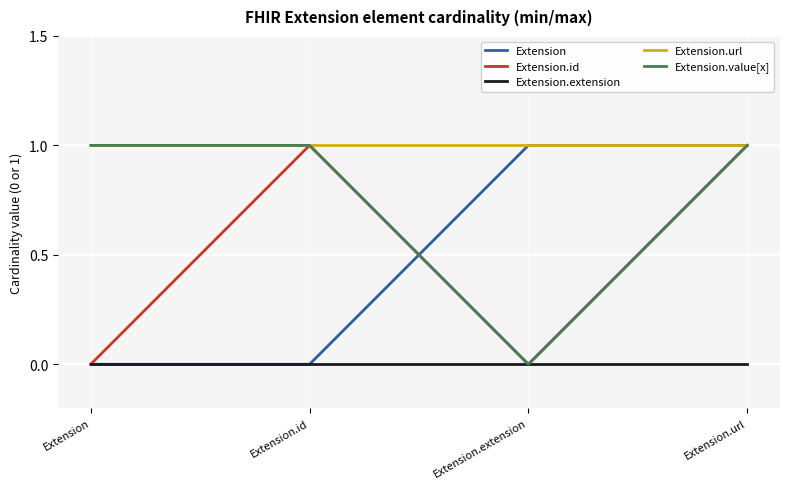

What is the sum of the Extension values at Extension.extension and Extension?

1